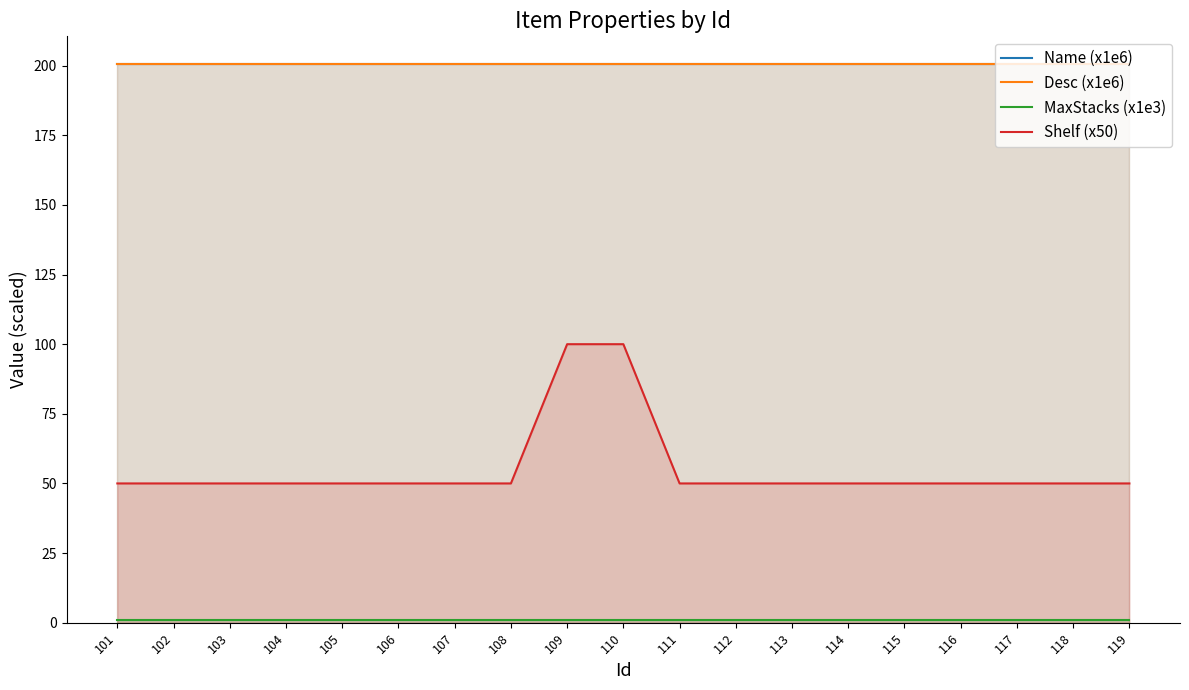

Reading left to right, extract all data points from this chart.

Name (x1e6): 101=200.5	102=200.5	103=200.5	104=200.5	105=200.5	106=200.5	107=200.5	108=200.5	109=200.5	110=200.5	111=200.5	112=200.5	113=200.5	114=200.5	115=200.5	116=200.5	117=200.5	118=200.5	119=200.5
Desc (x1e6): 101=200.5	102=200.5	103=200.5	104=200.5	105=200.5	106=200.5	107=200.5	108=200.5	109=200.5	110=200.5	111=200.5	112=200.5	113=200.5	114=200.5	115=200.5	116=200.5	117=200.5	118=200.5	119=200.5
MaxStacks (x1e3): 101=1.0	102=1.0	103=1.0	104=1.0	105=1.0	106=1.0	107=1.0	108=1.0	109=1.0	110=1.0	111=1.0	112=1.0	113=1.0	114=1.0	115=1.0	116=1.0	117=1.0	118=1.0	119=1.0
Shelf (x50): 101=50.0	102=50.0	103=50.0	104=50.0	105=50.0	106=50.0	107=50.0	108=50.0	109=100.0	110=100.0	111=50.0	112=50.0	113=50.0	114=50.0	115=50.0	116=50.0	117=50.0	118=50.0	119=50.0